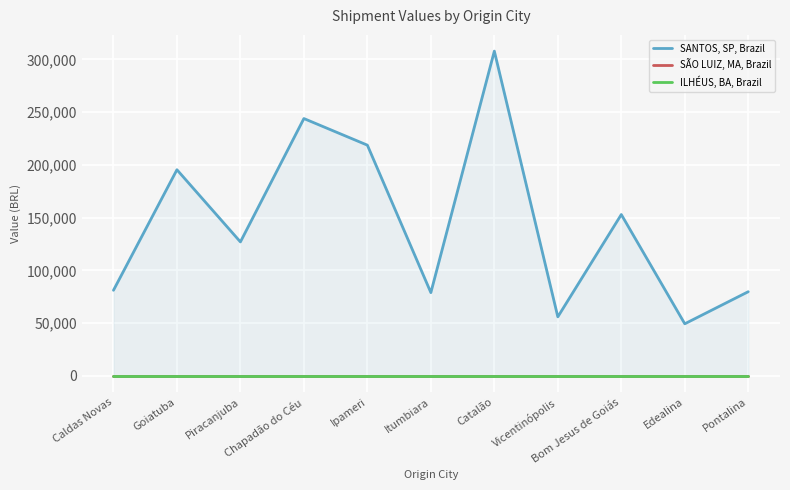

What is the label of the 3rd point from the right?

Bom Jesus de Goiás